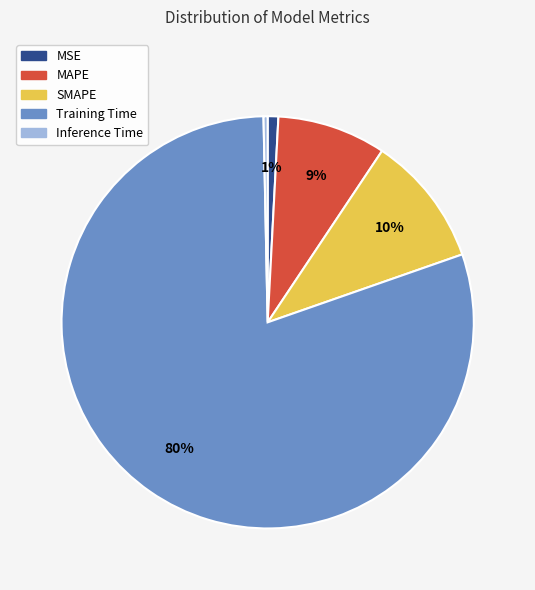

Is MSE the majority of the pie?

No